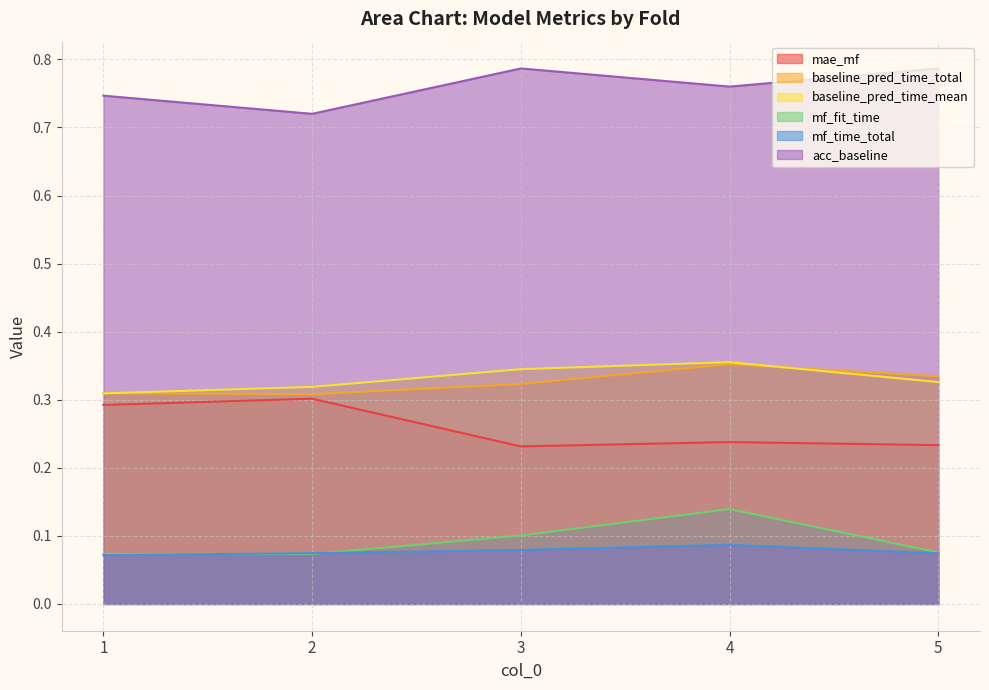

What is the greatest value displayed?

0.8